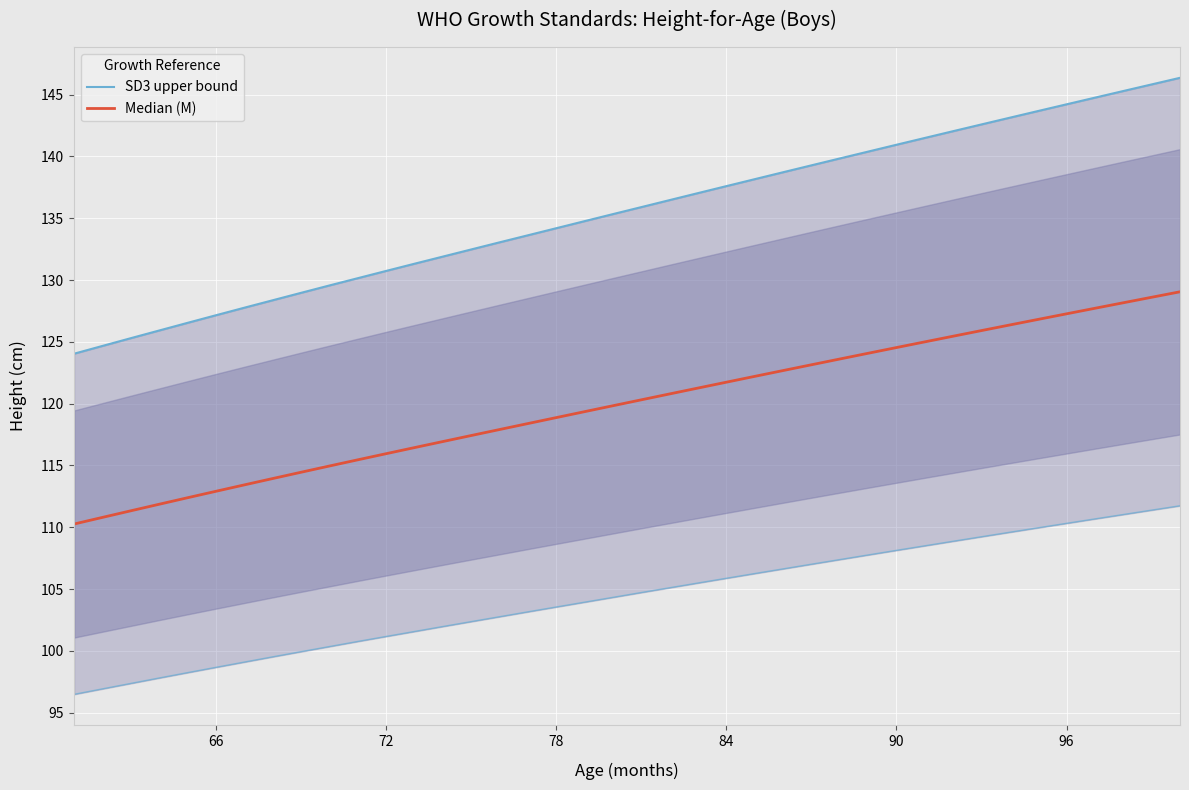

What is the average value of the Median (M) series?

119.9